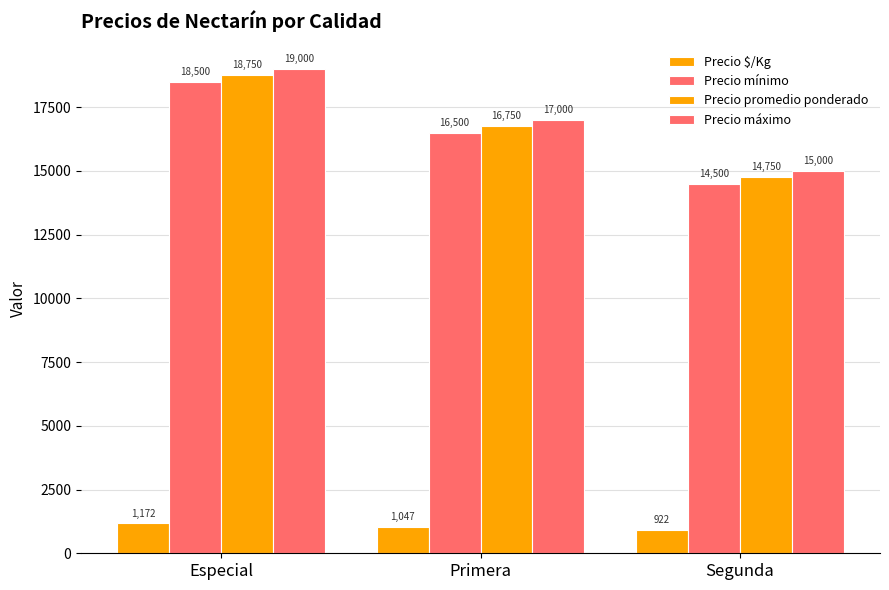

At how many categories does at least one series exceed 4341?

3